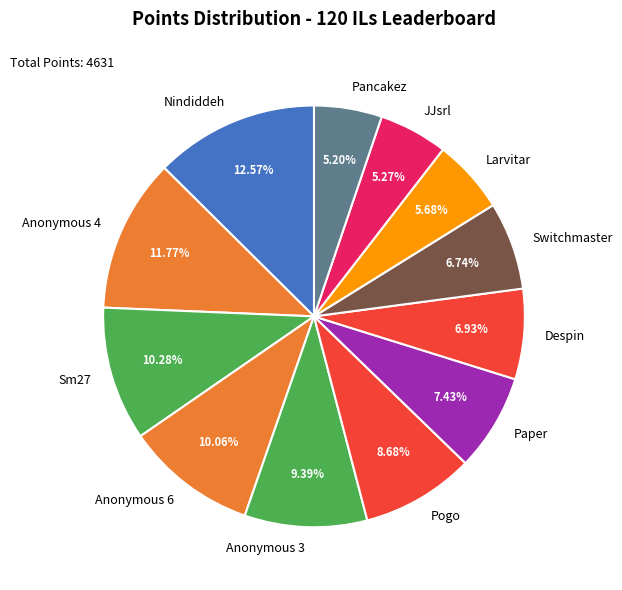

To the nearest percent, what is the combined percentage of JJsrl and Sm27?

16%